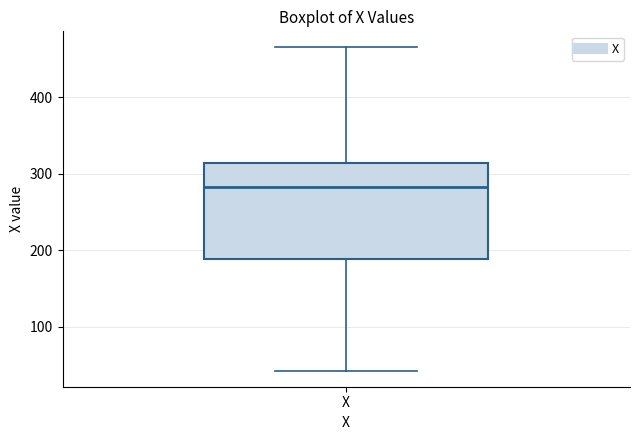

Transcribe this box plot: give where the median line is, the range the box spans, and where the two whiskers end, as read against the y-axis. The values are not printed on the chart, so give them approximately, as read against the axis.

median 280, box 190 to 310, whiskers 40 to 470